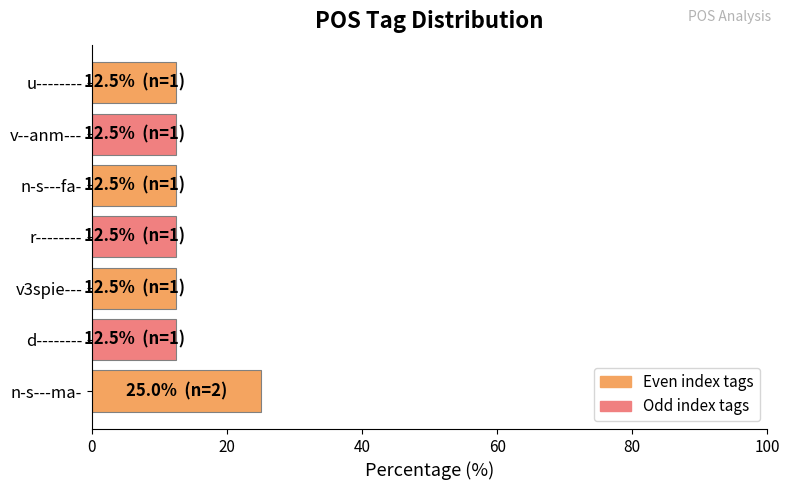

Is it true that the value at v3spie--- is 12.5?

True